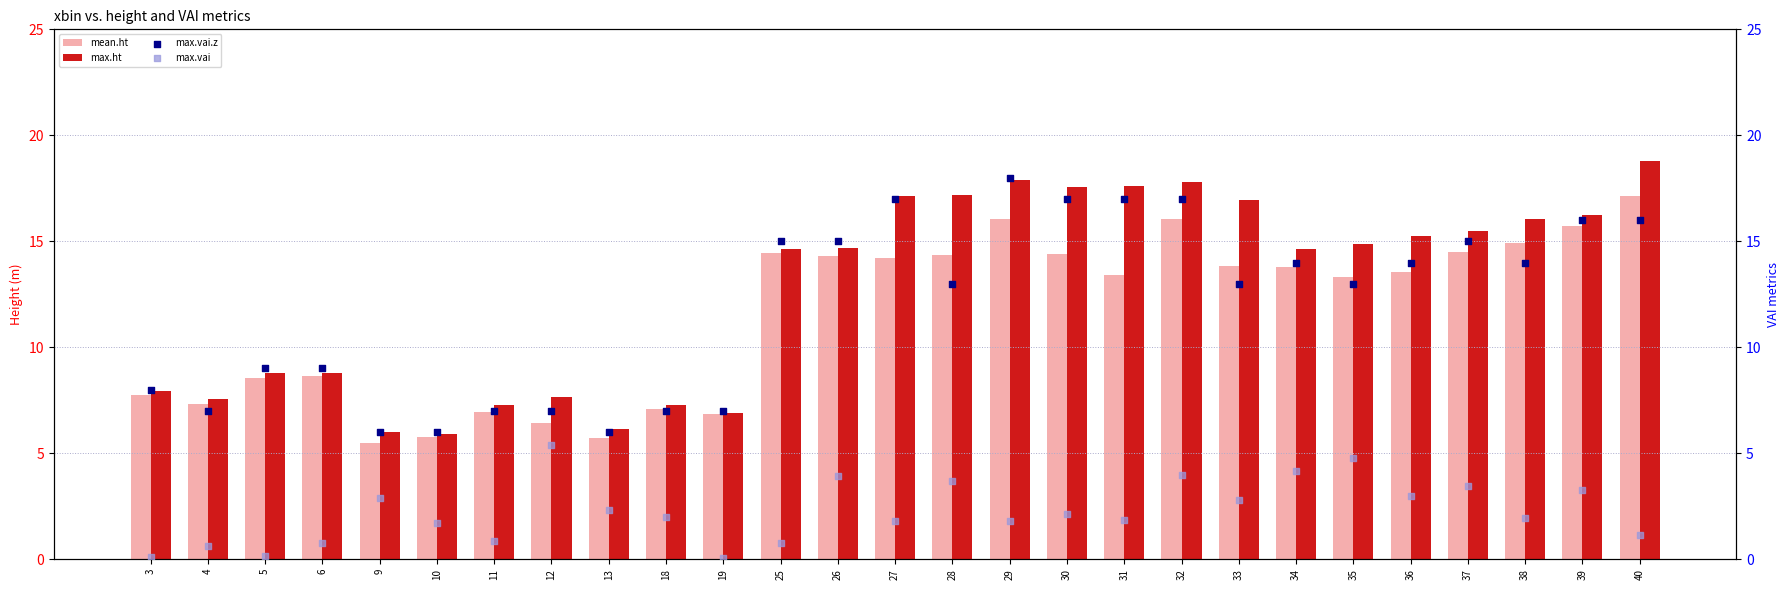

At how many categories does at least one series exceed 18?

1